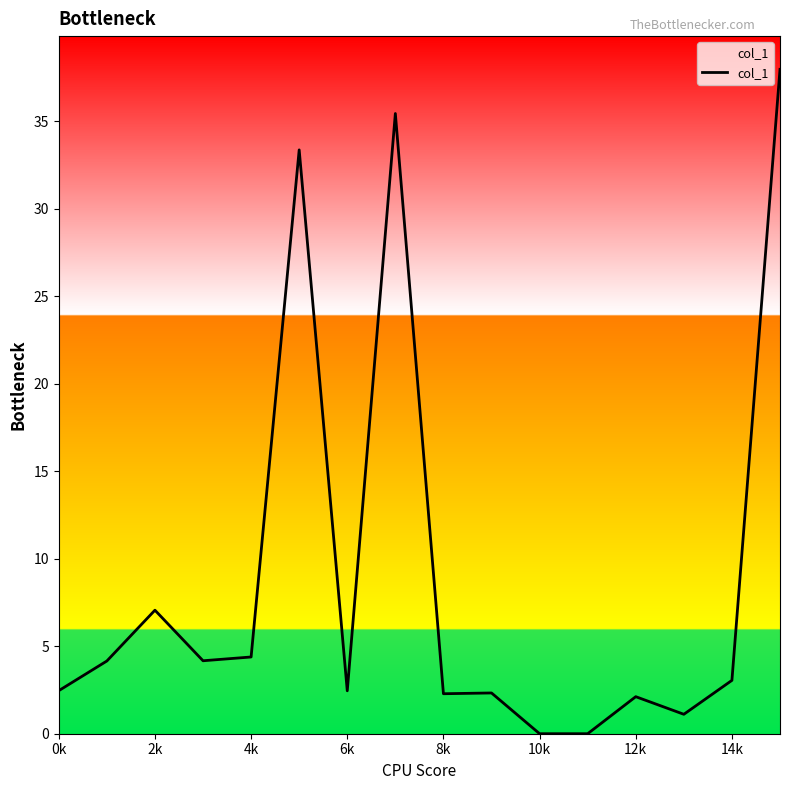

What is the greatest value displayed?

38.0